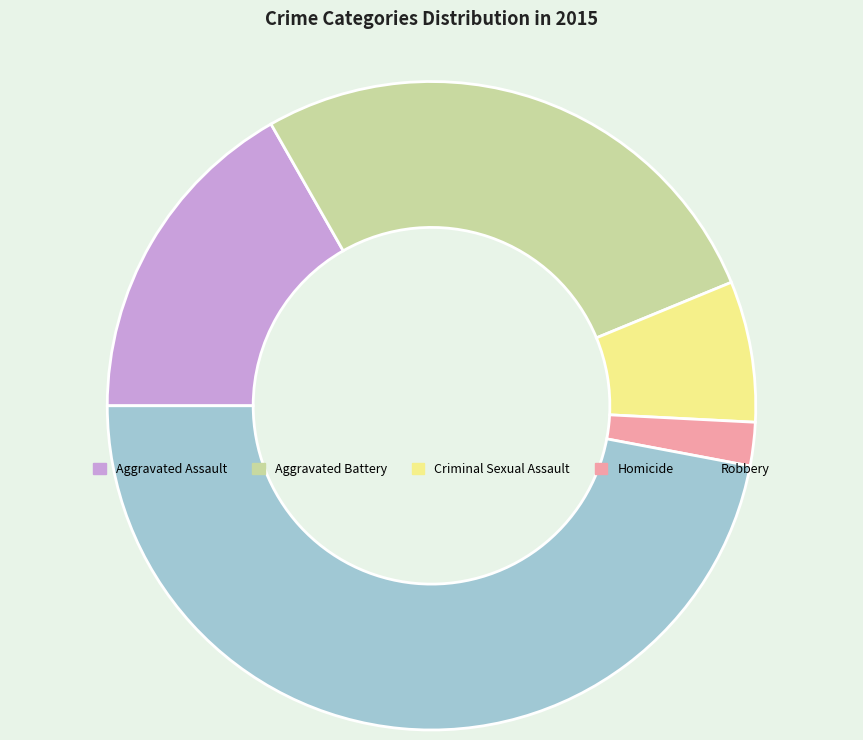

Rank the categories by value from lowest to highest.

Homicide, Criminal Sexual Assault, Aggravated Assault, Aggravated Battery, Robbery